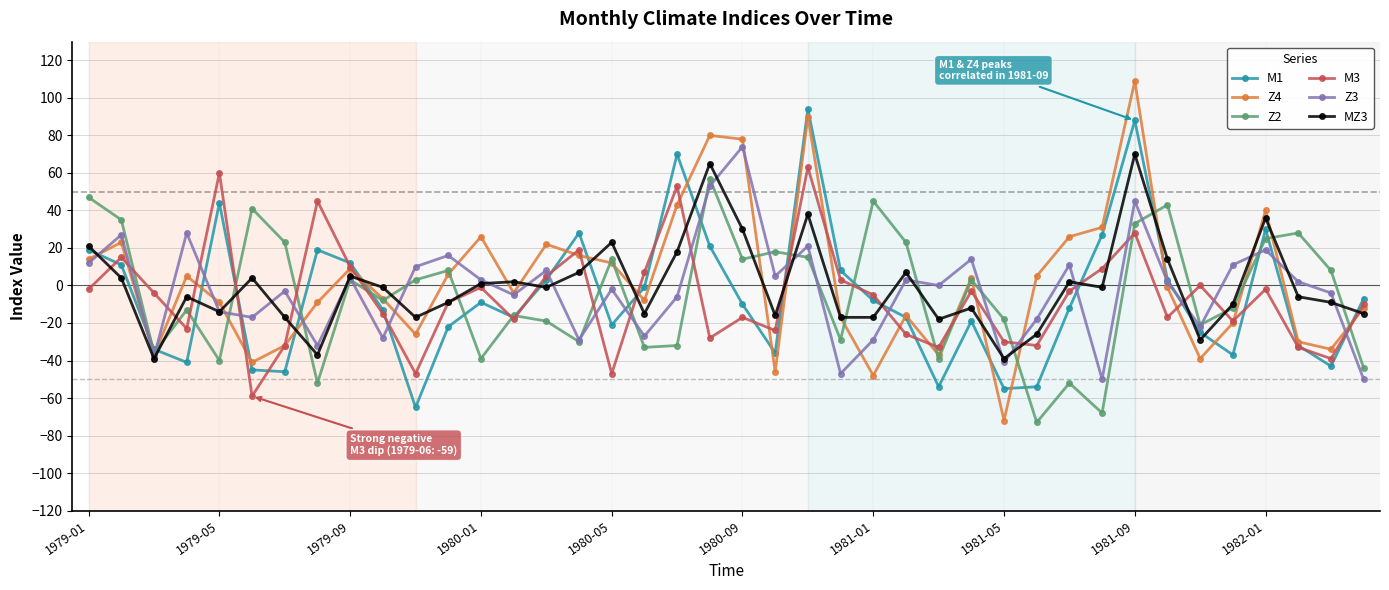

Which series has the largest total across all categories?

Z4